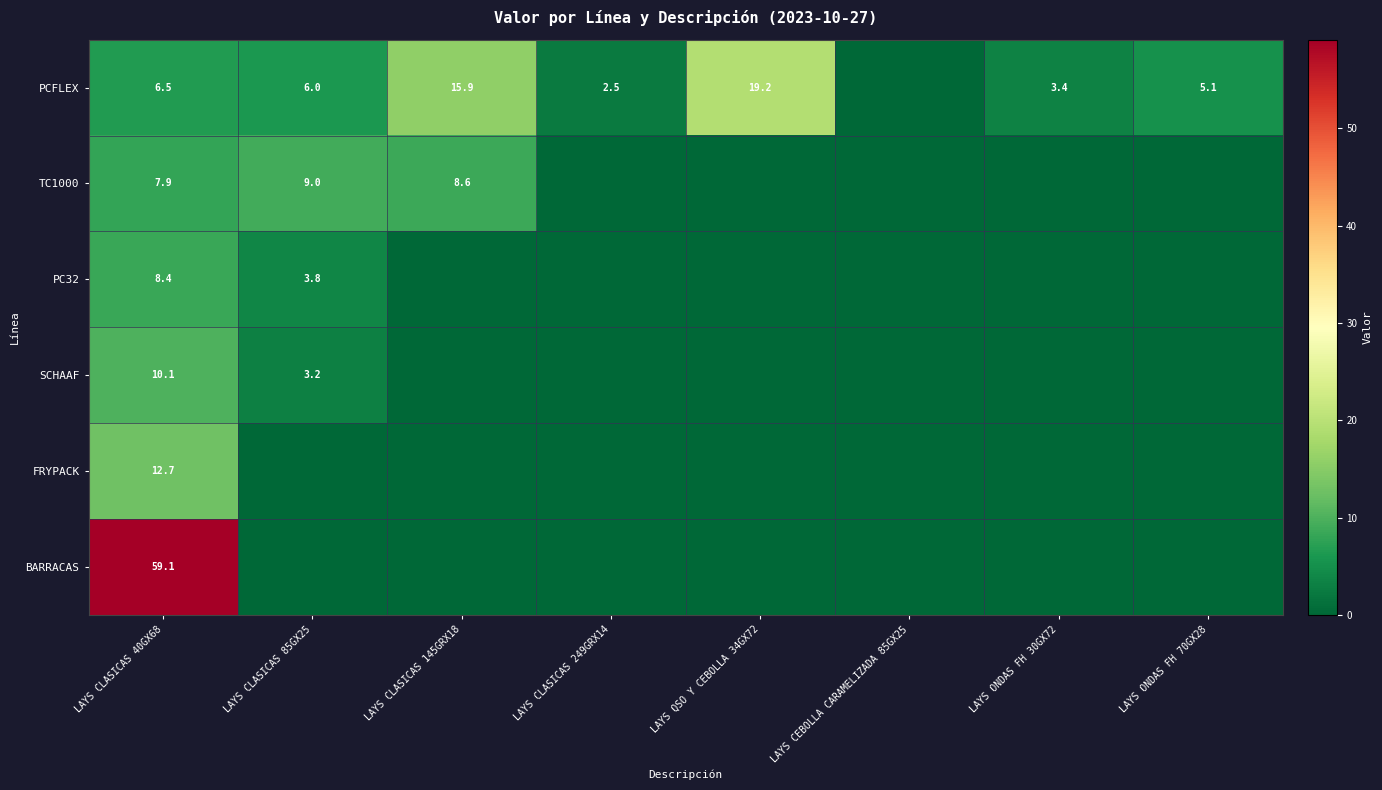

The PC32 series shows 5.4 at LAYS CLASICAS 40GX68. True or false?

False